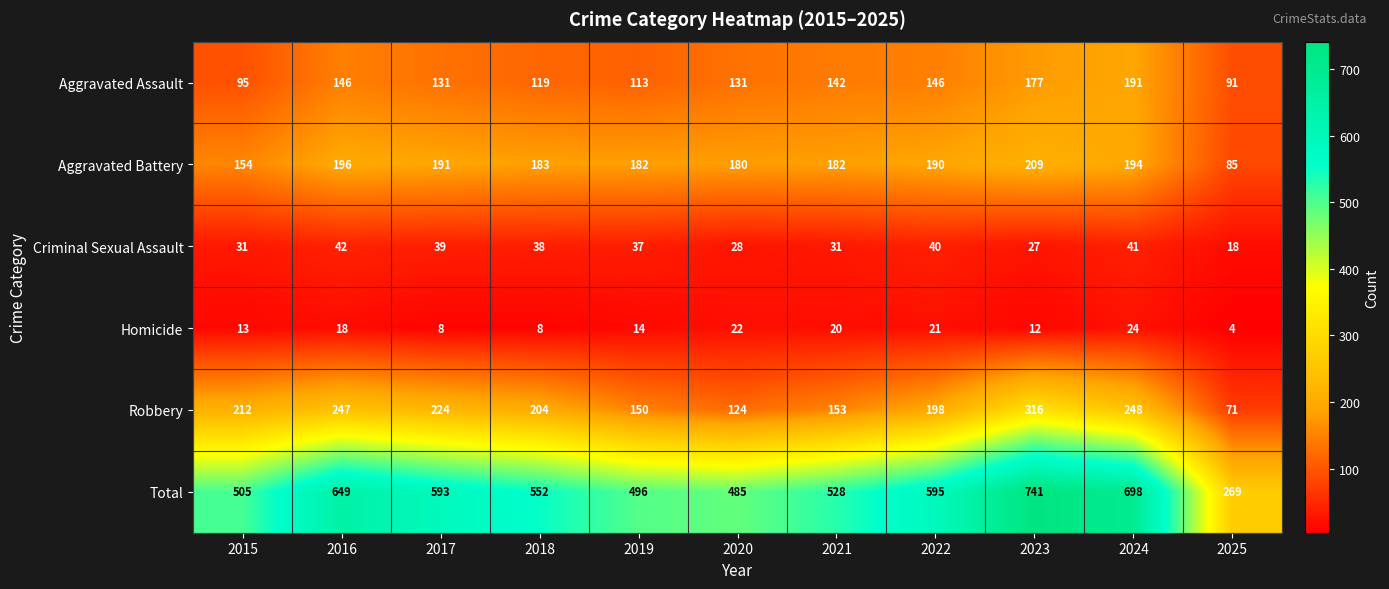

List the series in order of their peak value, lowest first.

Homicide, Criminal Sexual Assault, Aggravated Assault, Aggravated Battery, Robbery, Total